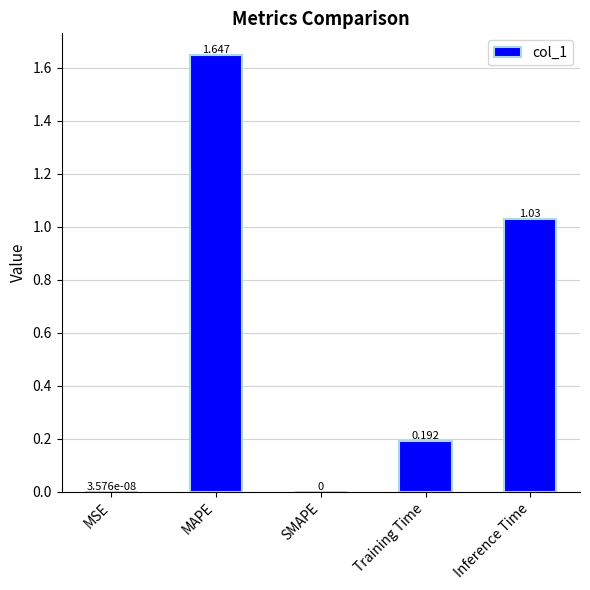

Which category has the highest value across all series?

MAPE